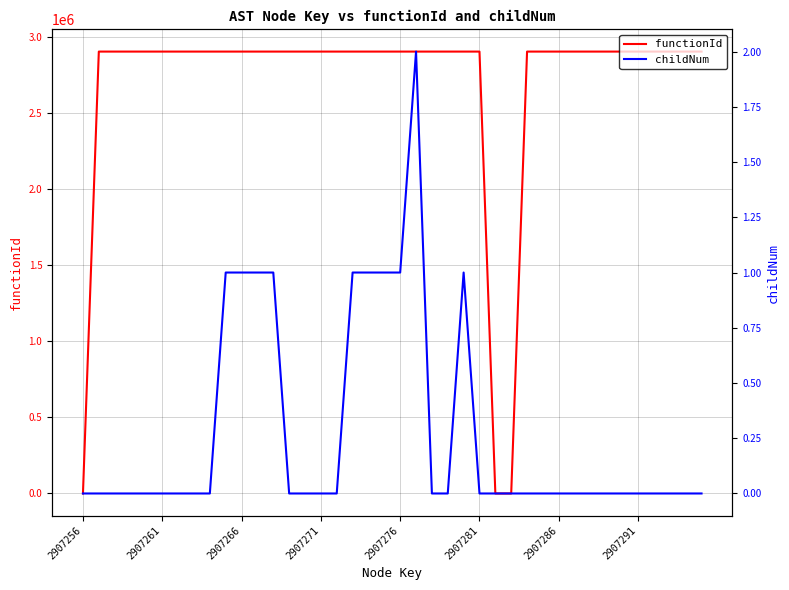

How many distinct data groups are displayed?

2